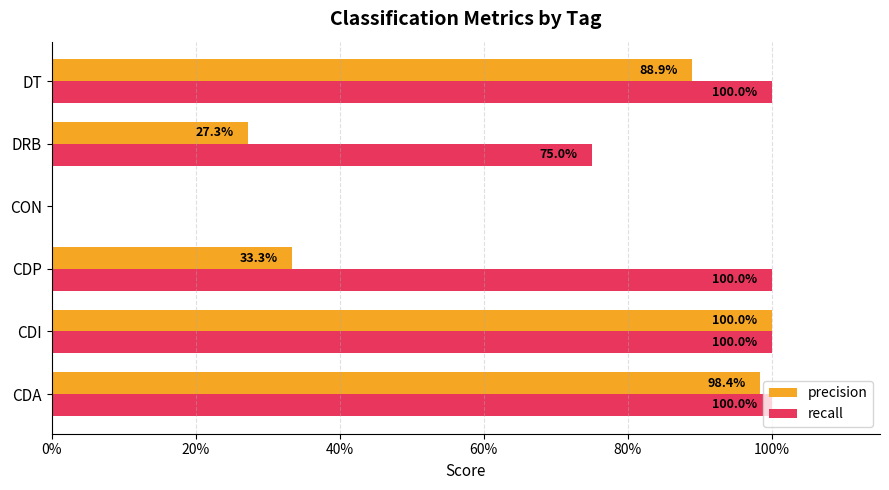

What are all the series names shown in the legend?

precision, recall